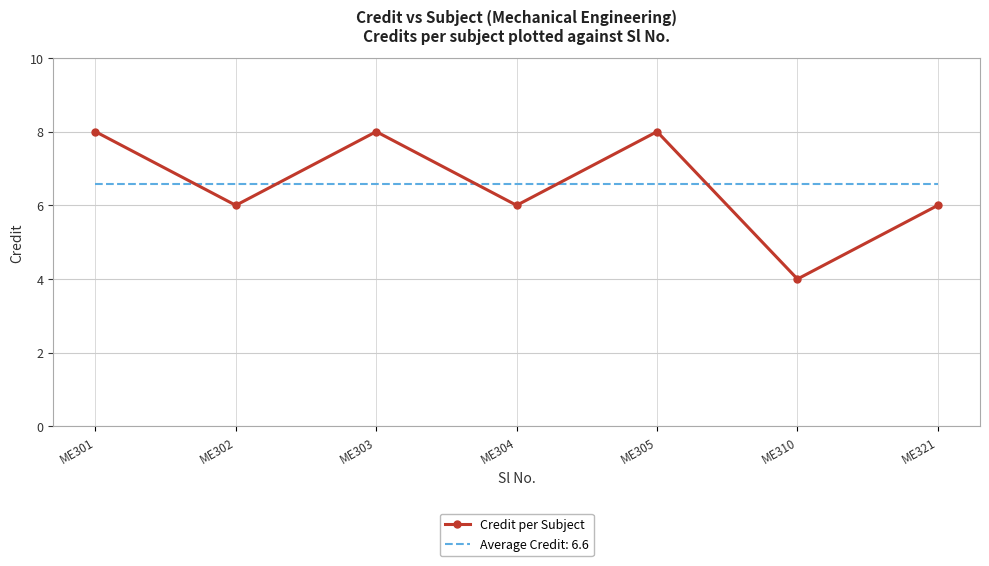

What is the minimum value shown in the chart?

4.0